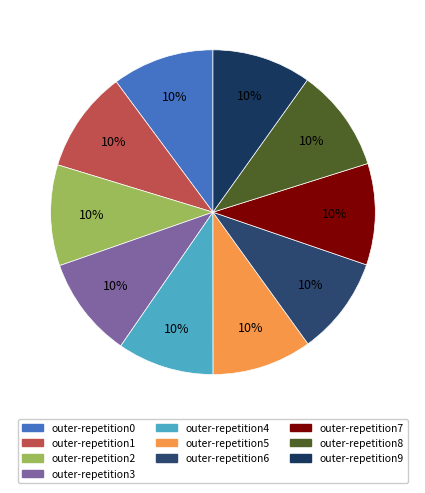

True or false: outer-repetition7 accounts for 22% of the total.

False